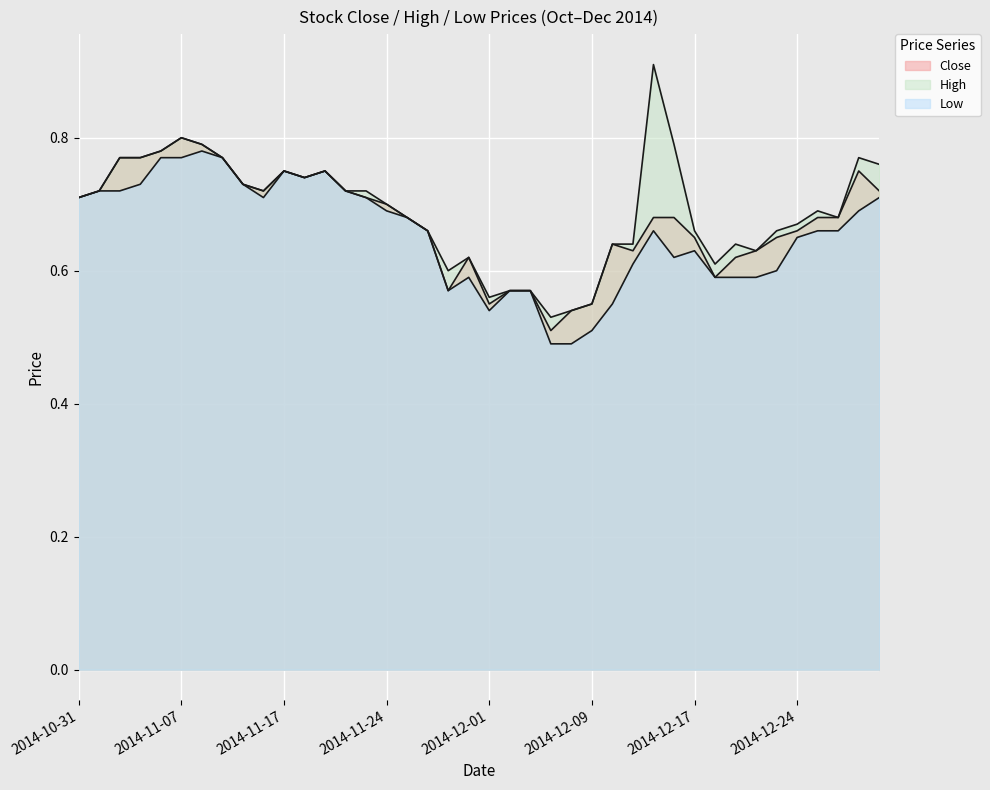

Reading left to right, transcribe all the data shown in this chart.

Close: 0.7	0.7	0.8	0.8	0.8	0.8	0.8	0.8	0.7	0.7	0.8	0.7	0.8	0.7	0.7	0.7	0.7	0.7	0.6	0.6	0.6	0.6	0.6	0.5	0.5	0.6	0.6	0.6	0.7	0.7	0.7	0.6	0.6	0.6	0.7	0.7	0.7	0.7	0.8	0.7
High: 0.7	0.7	0.8	0.8	0.8	0.8	0.8	0.8	0.7	0.7	0.8	0.7	0.8	0.7	0.7	0.7	0.7	0.7	0.6	0.6	0.6	0.6	0.6	0.5	0.5	0.6	0.6	0.6	0.9	0.8	0.7	0.6	0.6	0.6	0.7	0.7	0.7	0.7	0.8	0.8
Low: 0.7	0.7	0.7	0.7	0.8	0.8	0.8	0.8	0.7	0.7	0.8	0.7	0.8	0.7	0.7	0.7	0.7	0.7	0.6	0.6	0.5	0.6	0.6	0.5	0.5	0.5	0.6	0.6	0.7	0.6	0.6	0.6	0.6	0.6	0.6	0.7	0.7	0.7	0.7	0.7